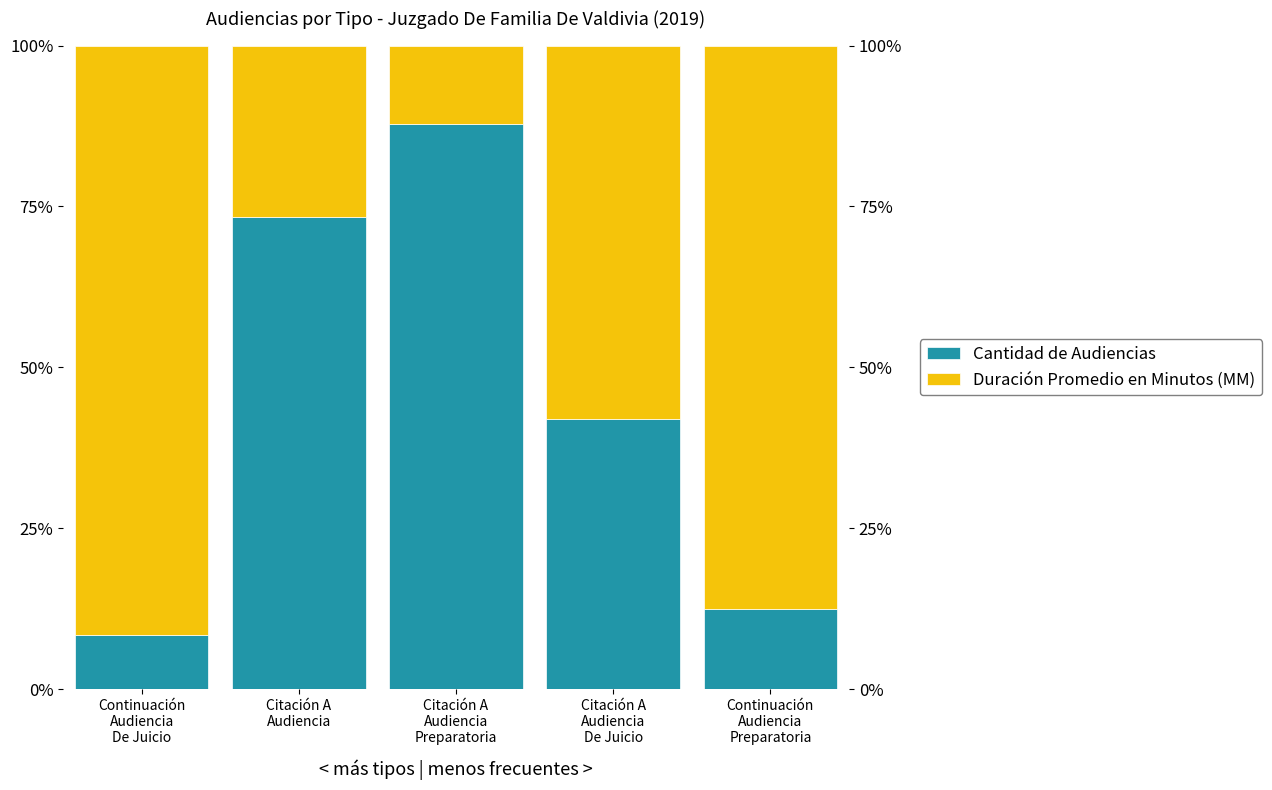

List the series in order of their peak value, highest first.

Duración Promedio en Minutos (MM), Cantidad de Audiencias